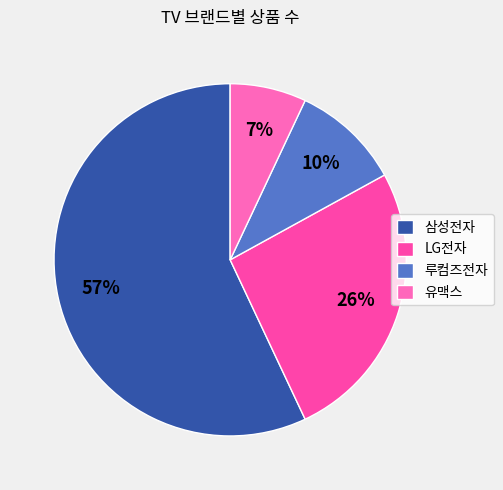

Do 루컴즈전자 and LG전자 together represent more than half of the pie?

No